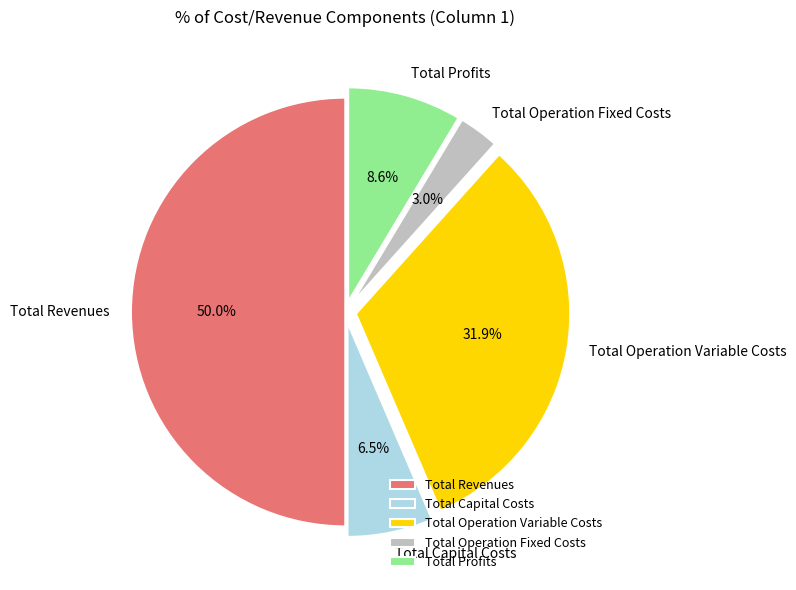

Which has a higher value, Total Operation Fixed Costs or Total Revenues?

Total Revenues